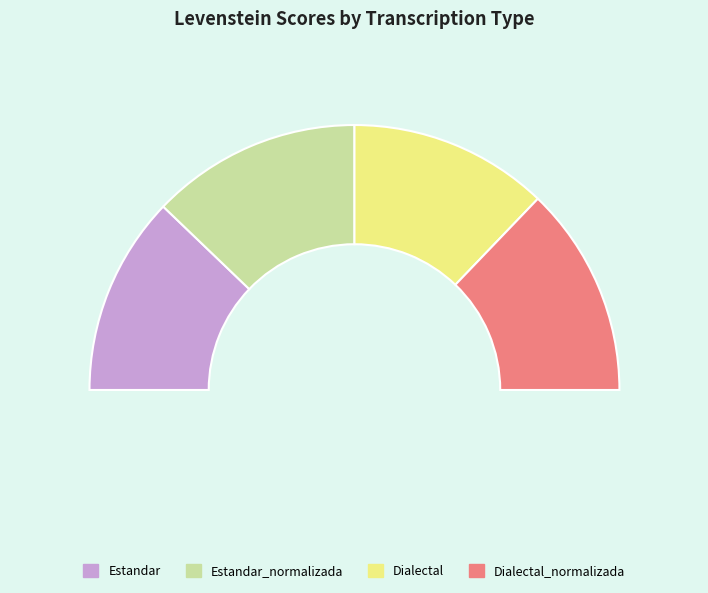

Is it true that Estandar_normalizada is 12% of the pie?

False